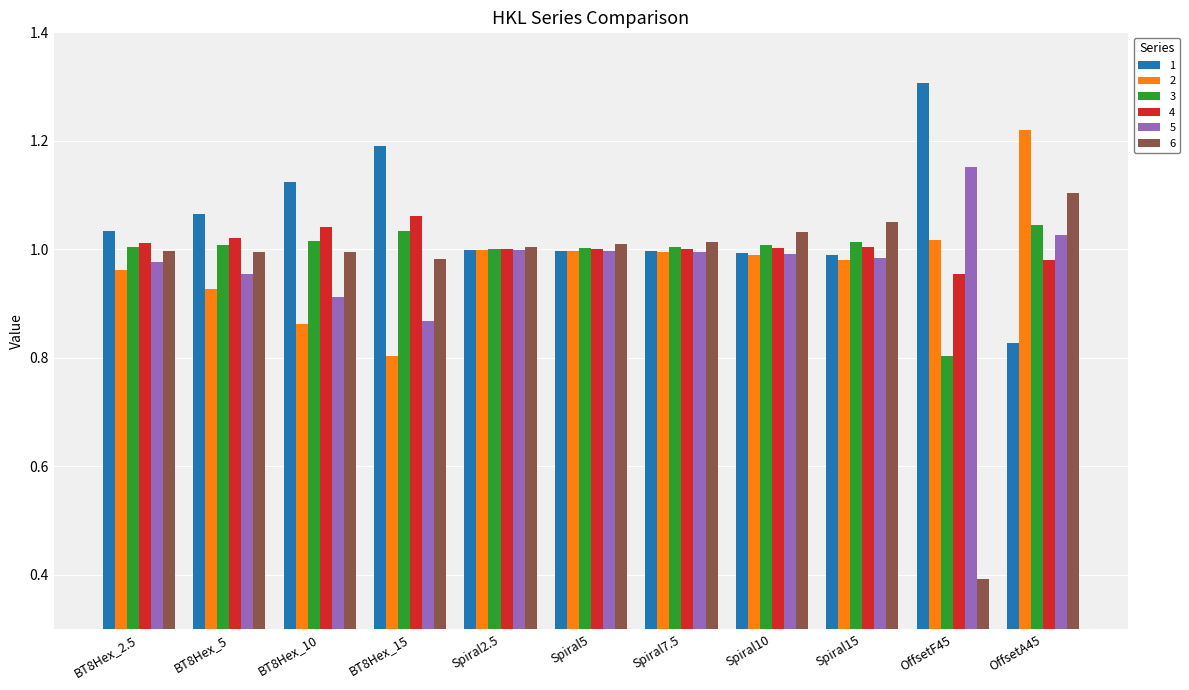

What is the difference between the highest and lowest values at OffsetA45?

0.4